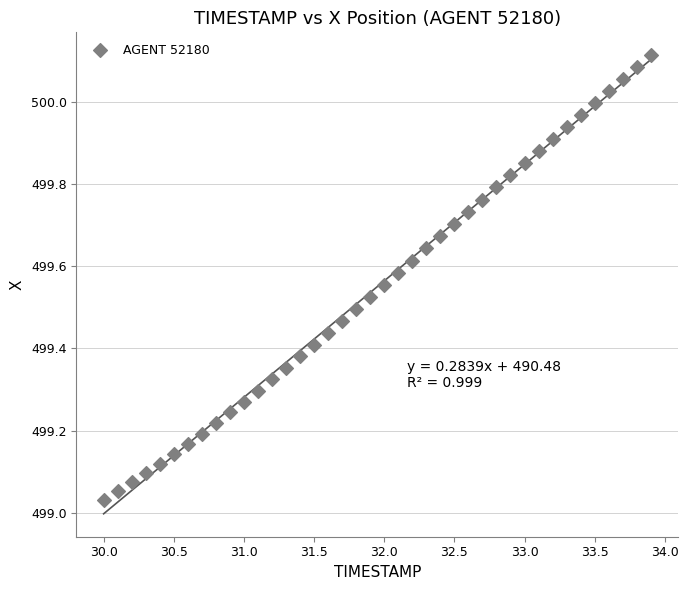

What is the range of Y values (max minus min)?

1.1